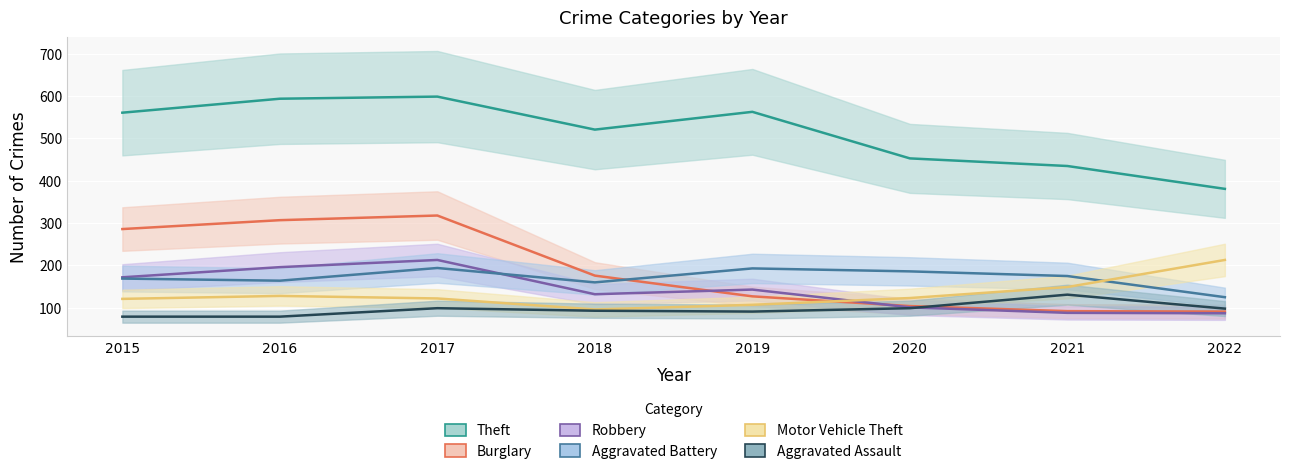

True or false: Aggravated Battery has more than 1 interior local peaks.

True